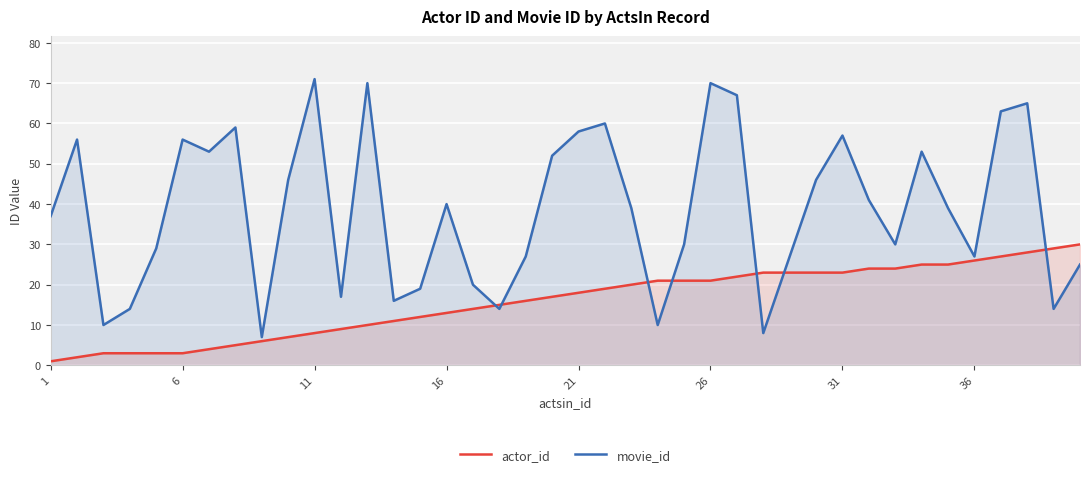

How many series are shown in this chart?

2